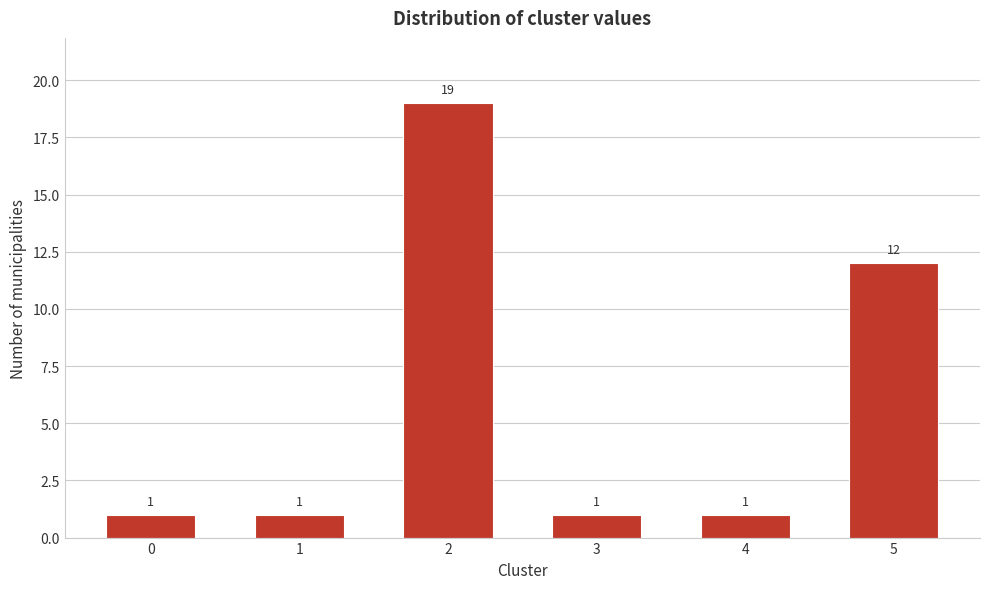

Reading right to left, transcribe all the data shown in this chart.

5=12	4=1	3=1	2=19	1=1	0=1